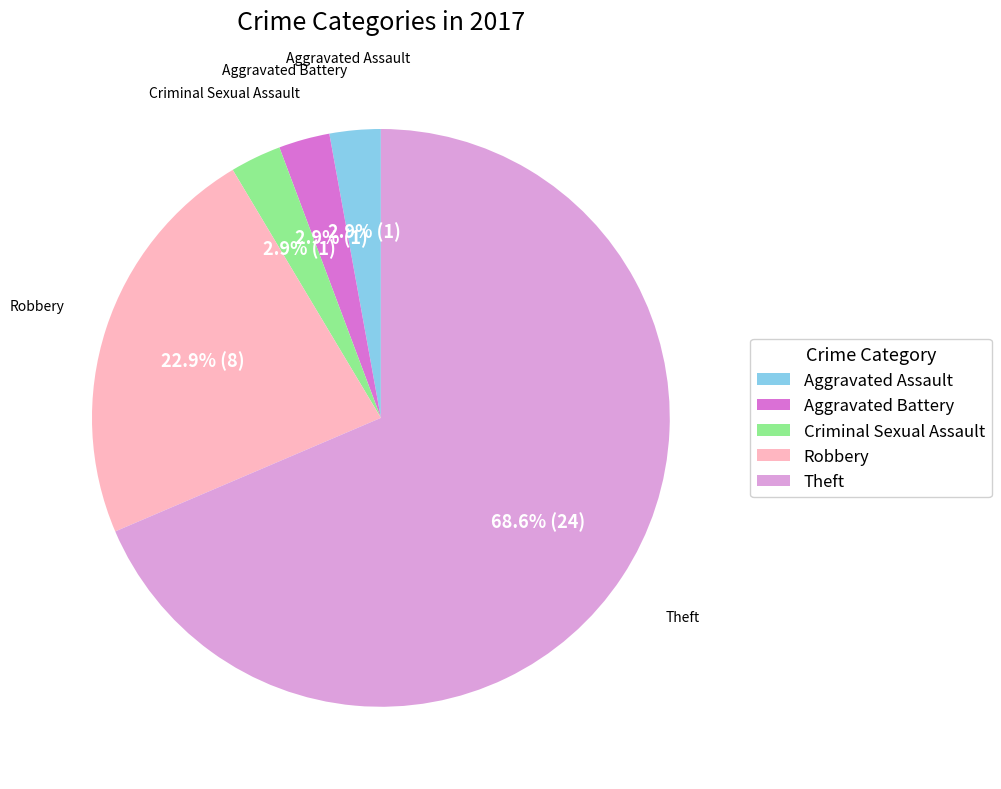

Is the sum of Aggravated Assault and Theft greater than half?

Yes